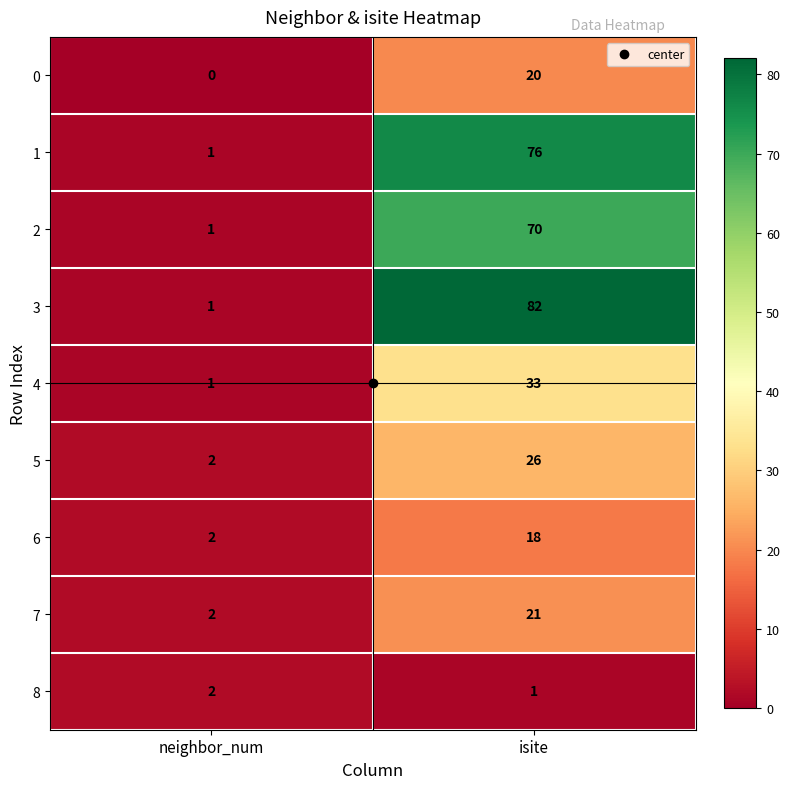

What is the total value across all series at isite?

347